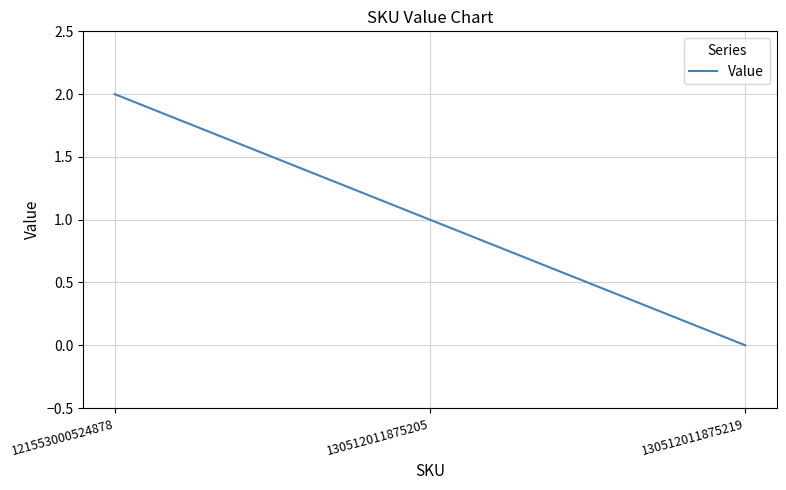

List the labels in order of value, largest first.

121553000524878, 130512011875205, 130512011875219